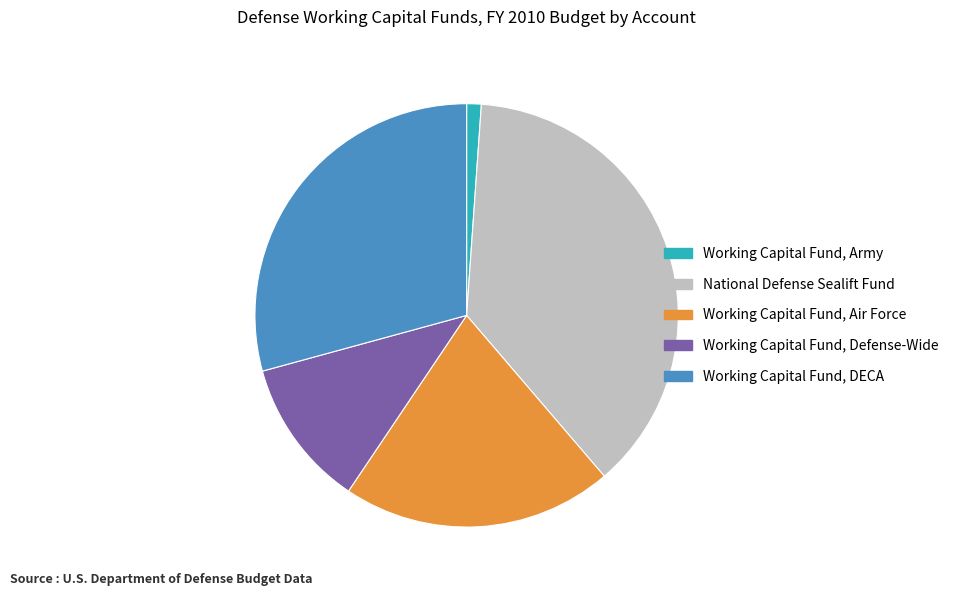

Do Working Capital Fund, Army and Working Capital Fund, Air Force together represent more than half of the pie?

No